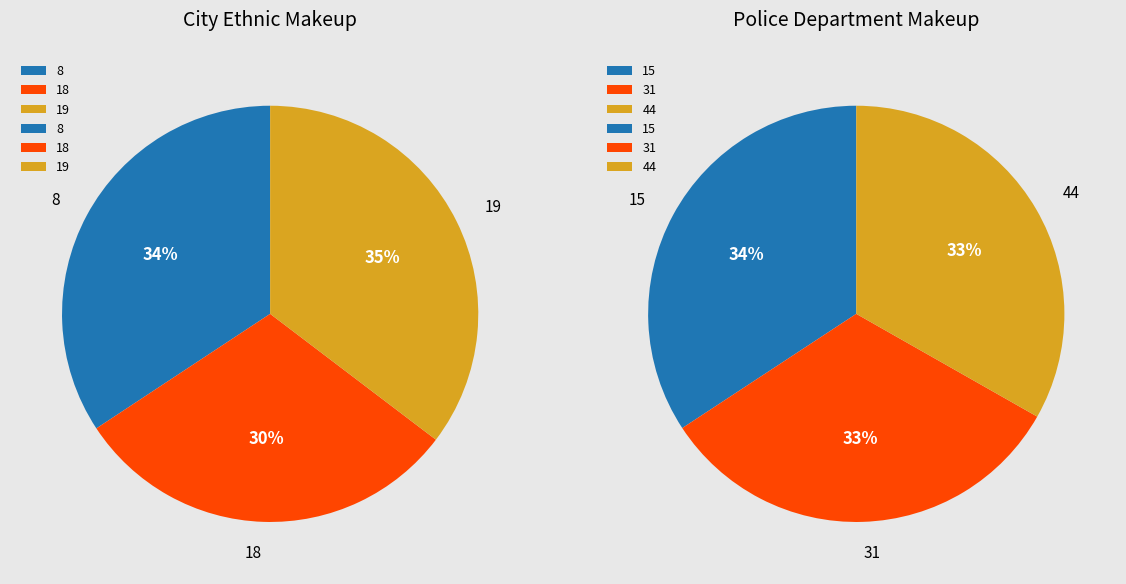

Does any single category account for the majority?

No